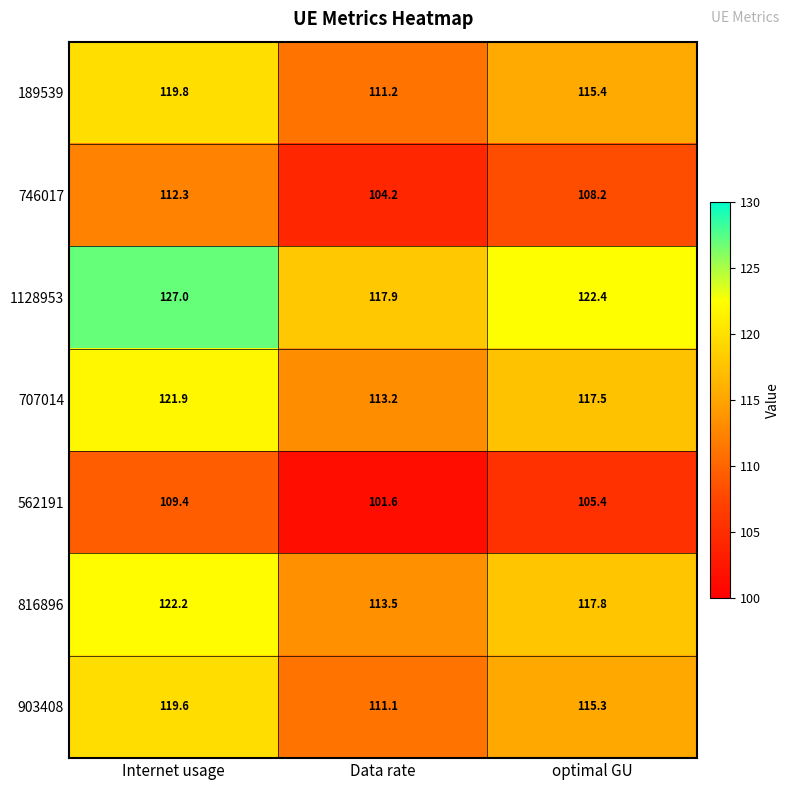

What is the difference between the maximum and minimum values in the 903408 series?

8.5